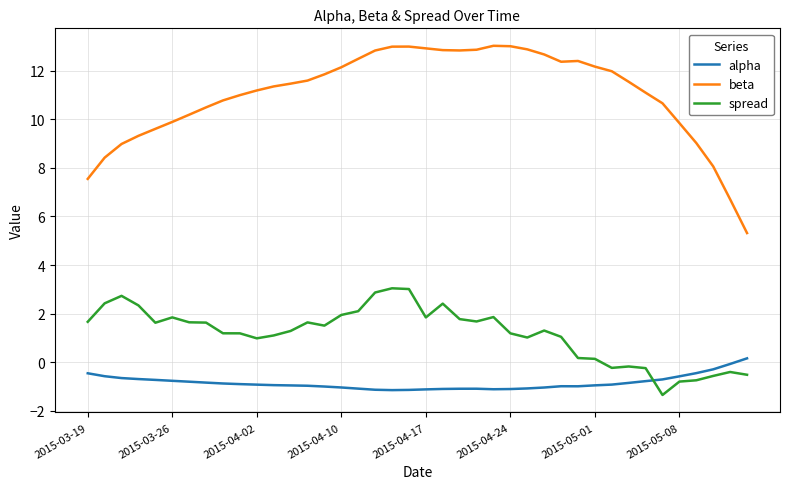

How many lines are shown in the chart?

3